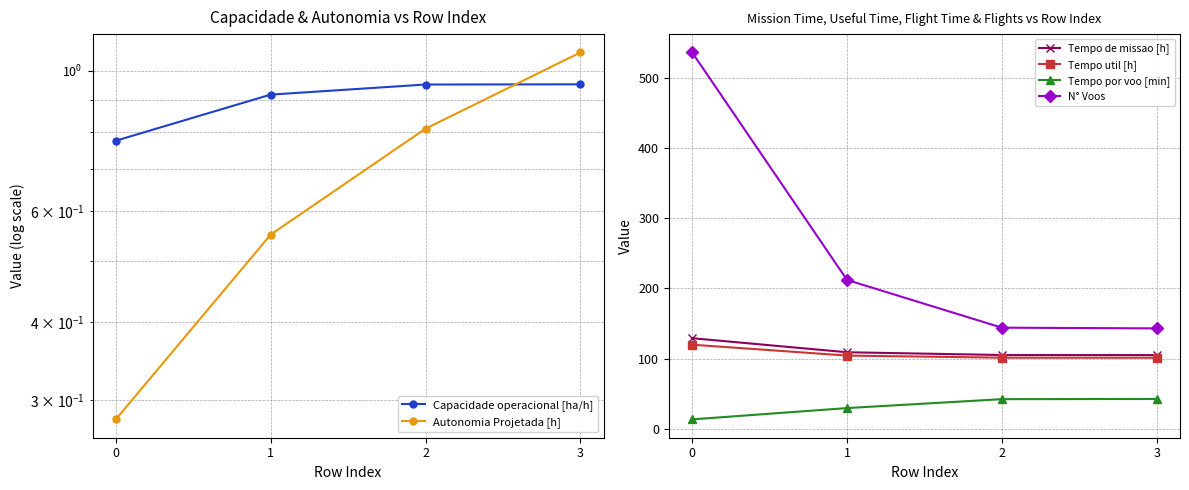

The value of Autonomia Projetada [h] at 1 is 0.6. True or false?

True